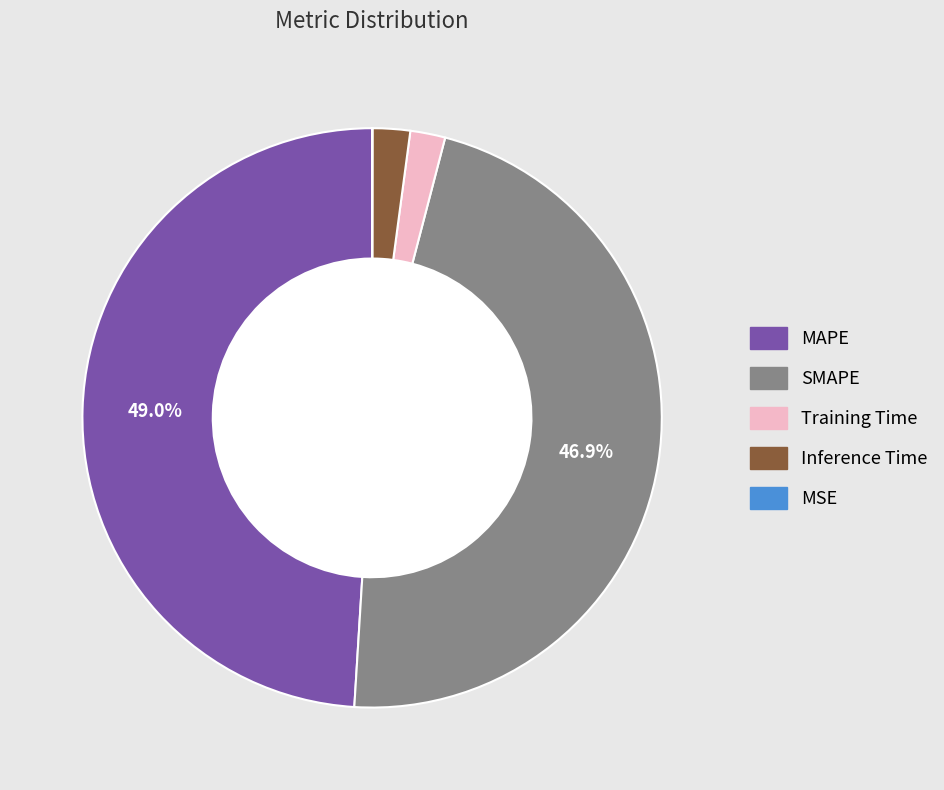

Does MAPE represent more than half of the total?

No